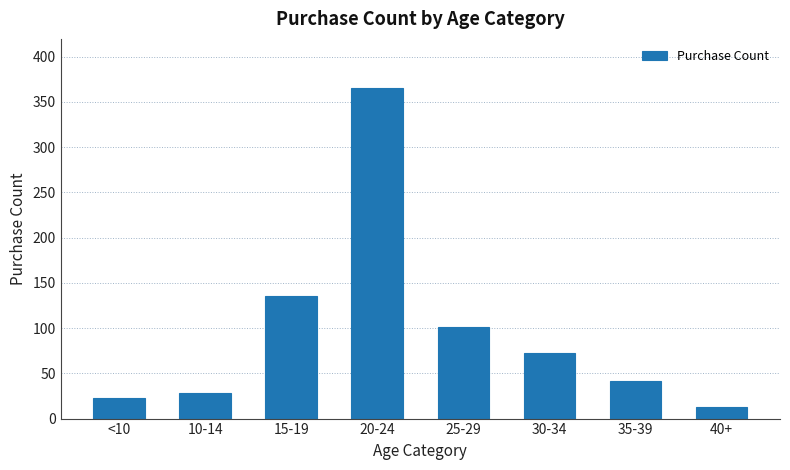

List the labels in order of value, largest first.

20-24, 15-19, 25-29, 30-34, 35-39, 10-14, <10, 40+